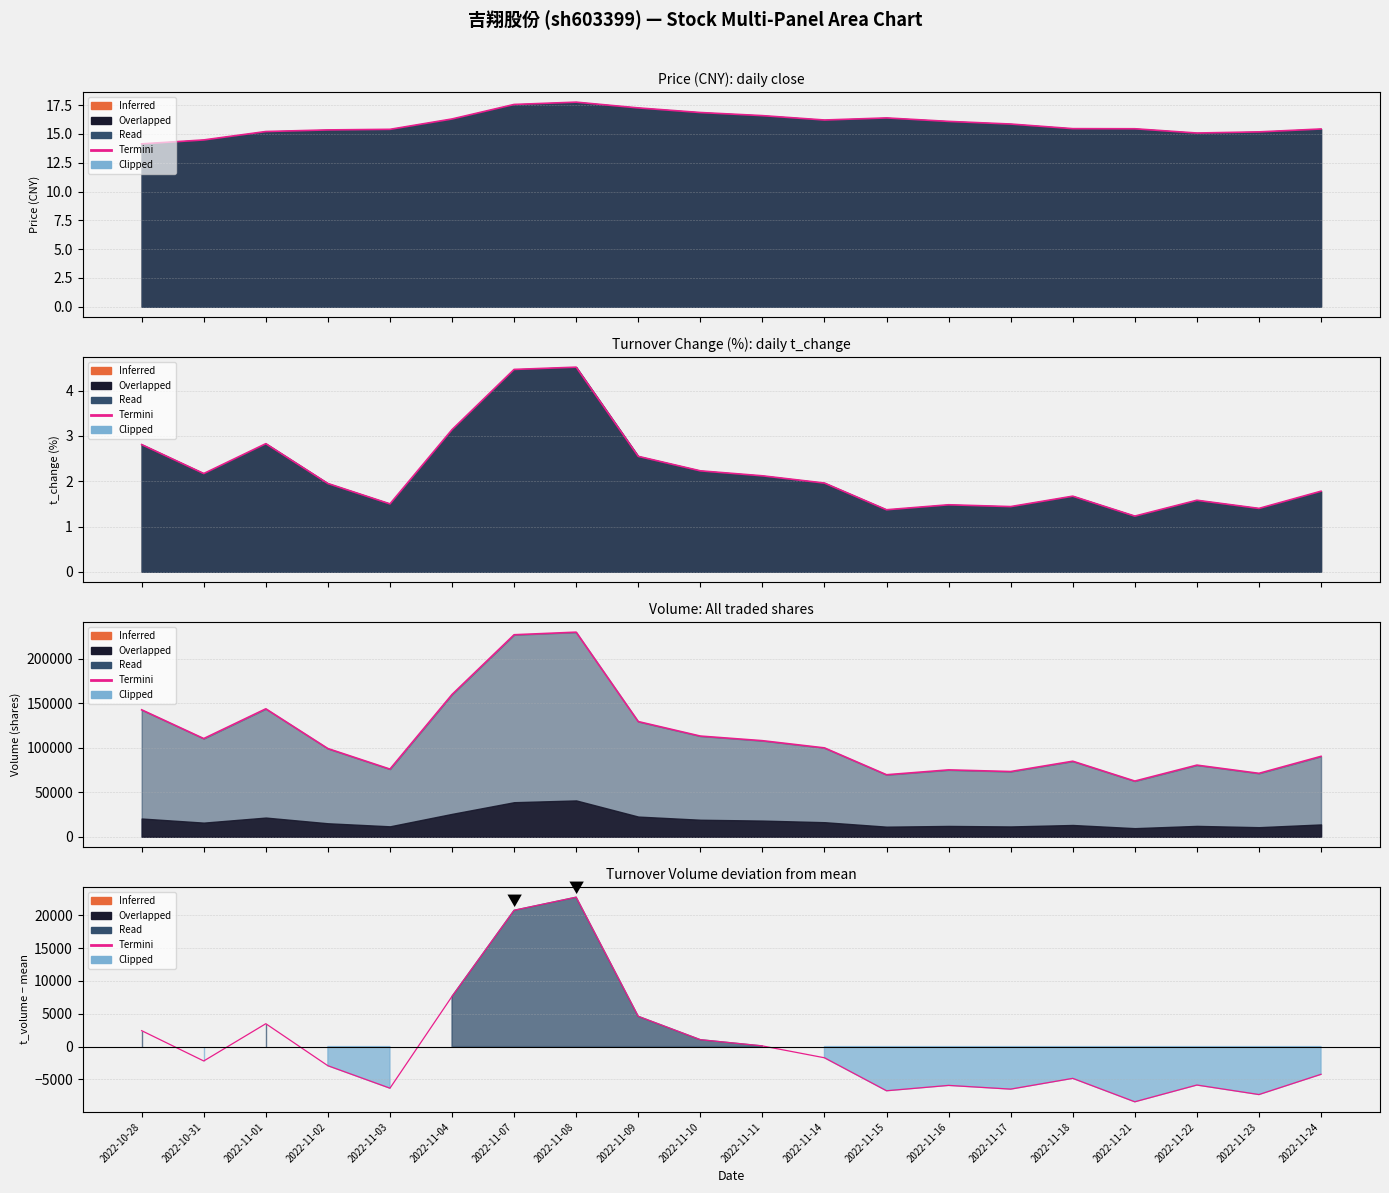

What is the change in value from 2022-11-11 to 2022-11-24?

-4323.0